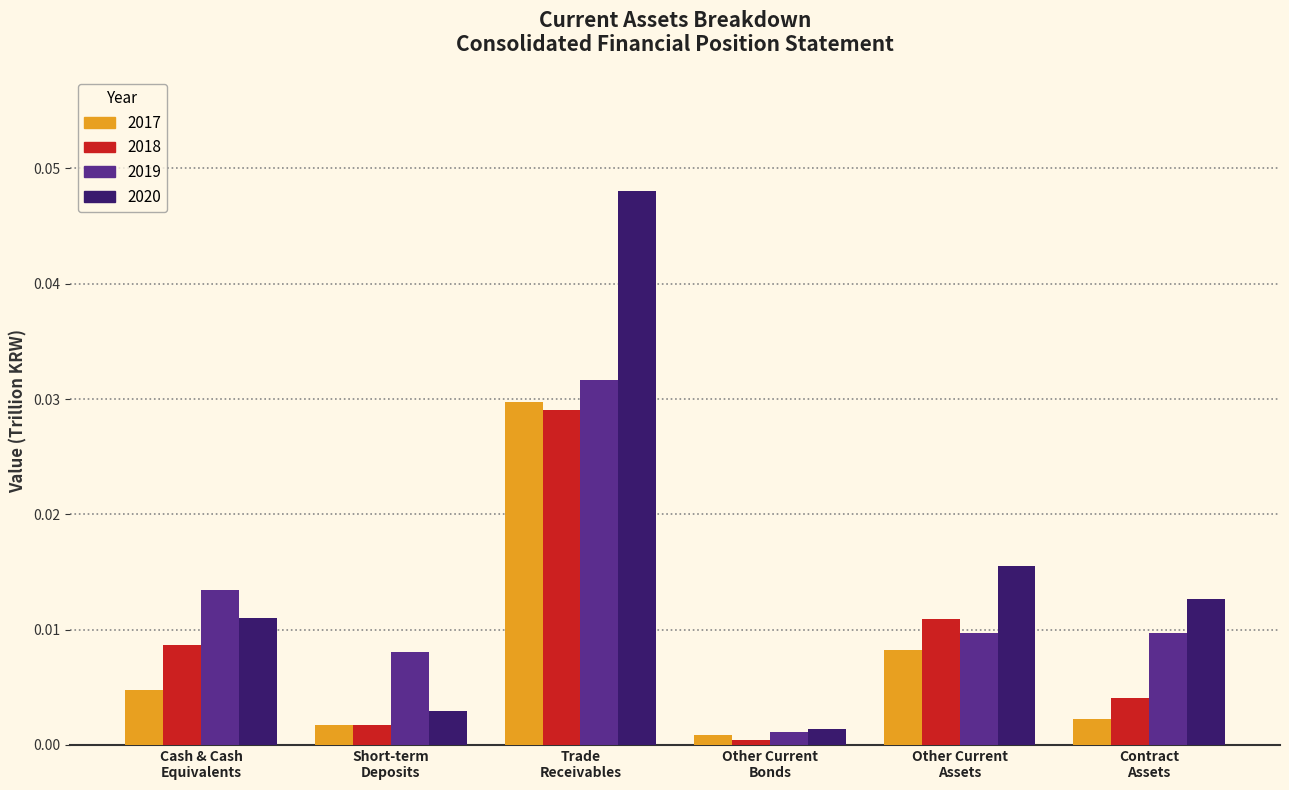

Which label corresponds to the smallest value in the chart?

Other Current
Bonds